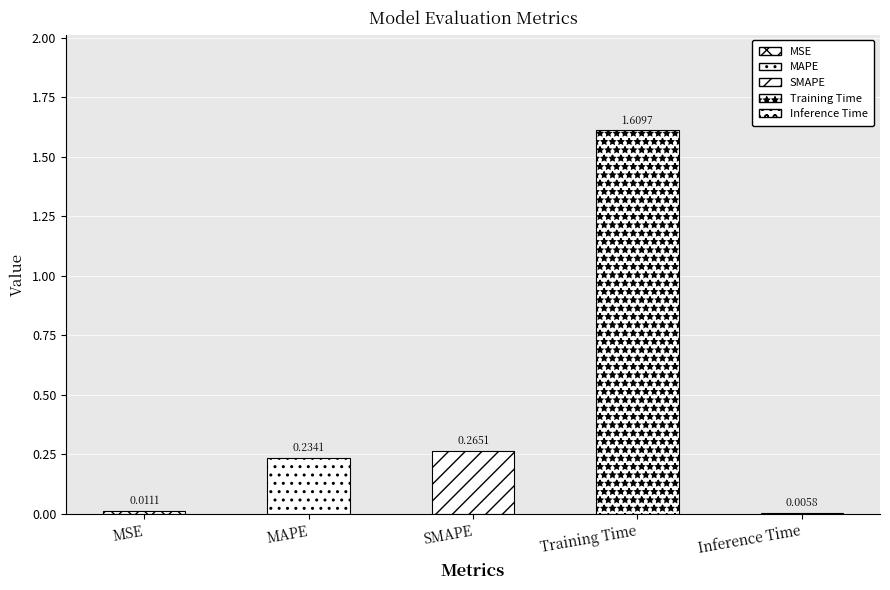

Rank the categories by value from lowest to highest.

Inference Time, MSE, MAPE, SMAPE, Training Time